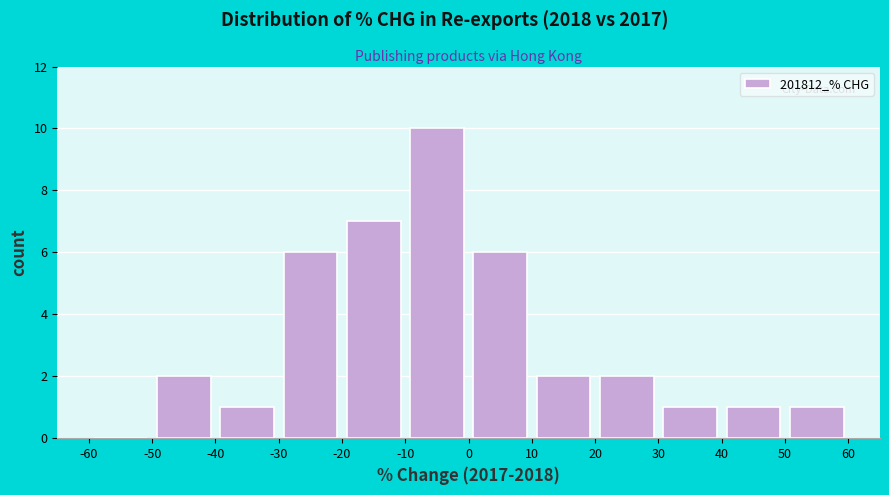

Reading left to right, transcribe this chart: for each bar, give the range it covers on the x-axis and its height. The values are not printed on the chart, so give them approximately, as read against the axis.

-60 to -50: 0
-50 to -40: 2
-40 to -30: 1
-30 to -20: 6
-20 to -10: 7
-10 to 0: 10
0 to 10: 6
10 to 20: 2
20 to 30: 2
30 to 40: 1
40 to 50: 1
50 to 60: 1